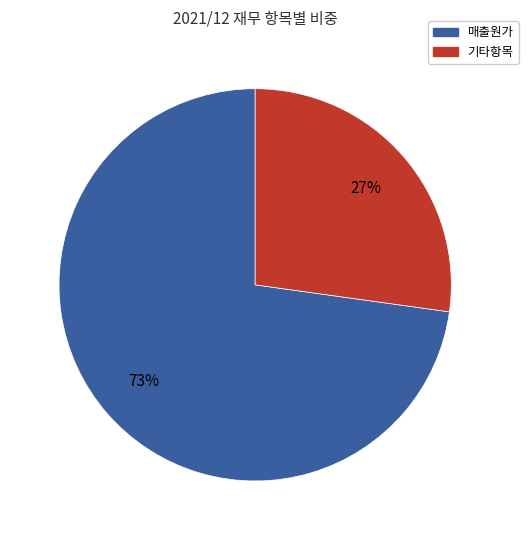

To the nearest percent, what is the average slice percentage?

50%